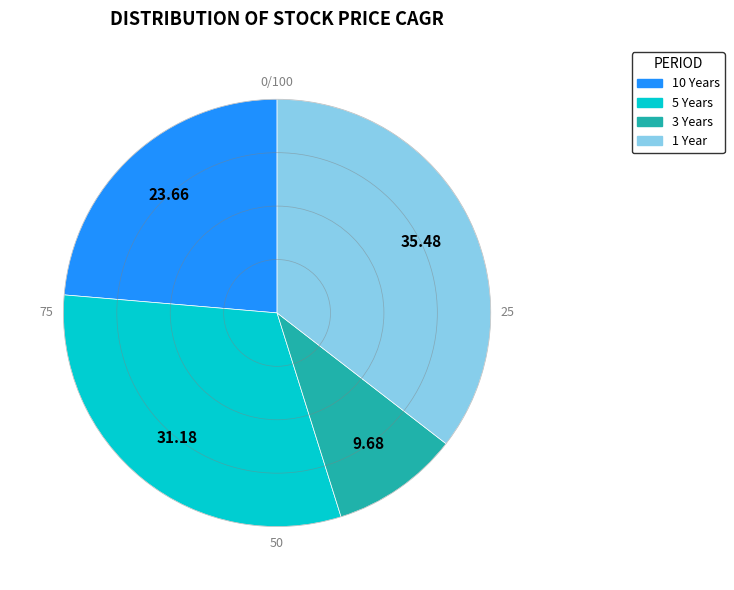

Does 1 Year account for over 50% of the chart?

No